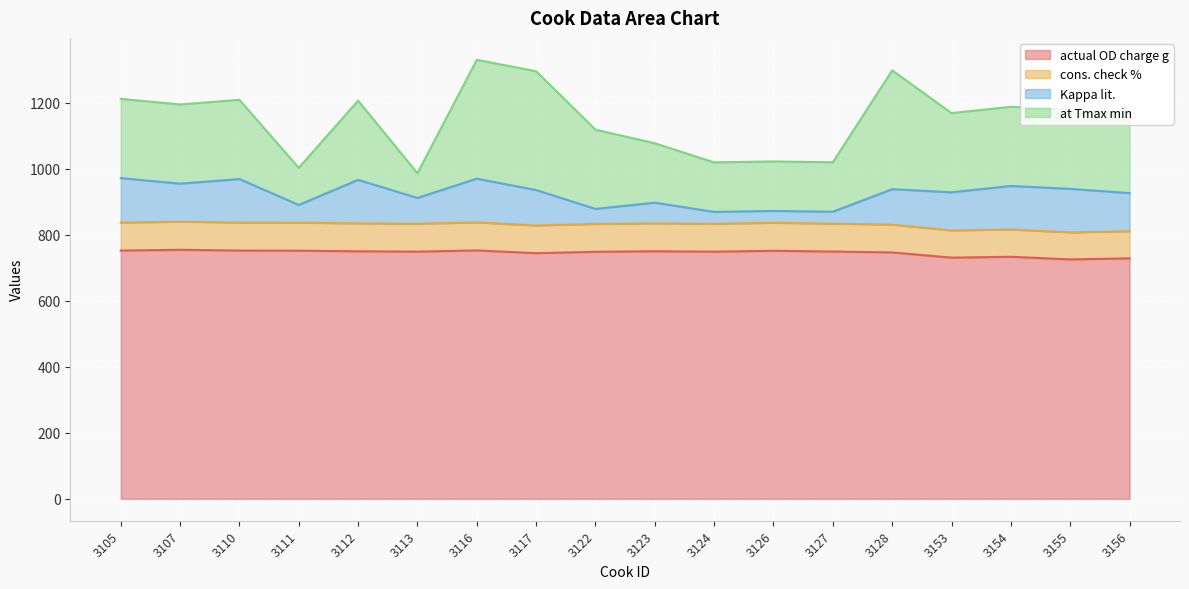

True or false: cons. check % has more than 2 points higher than both neighbors.

True